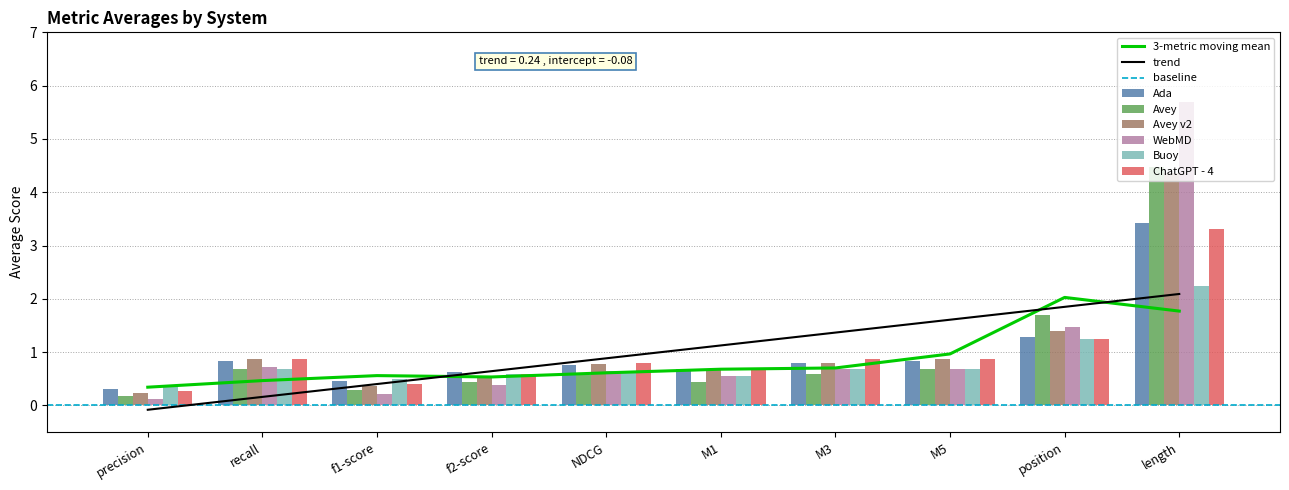

Which has a higher value, f2-score or length?

length